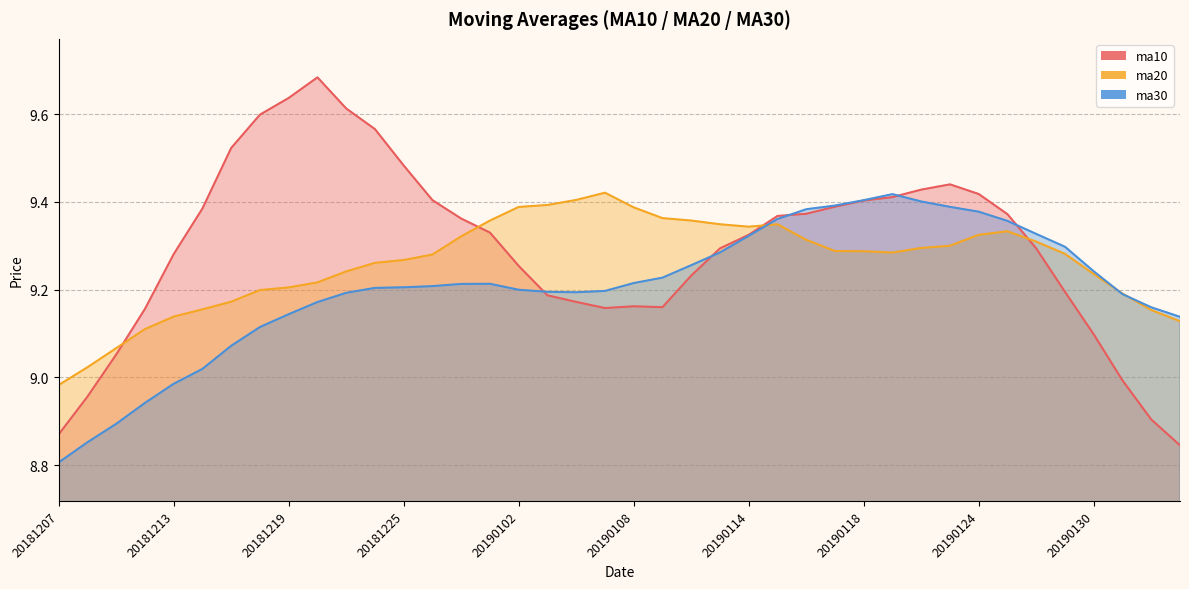

Reading left to right, what are all the values shown in this chart?

ma10: 20181207=8.9	20181210=9.0	20181211=9.1	20181212=9.2	20181213=9.3	20181214=9.4	20181217=9.5	20181218=9.6	20181219=9.6	20181220=9.7	20181221=9.6	20181224=9.6	20181225=9.5	20181226=9.4	20181227=9.4	20181228=9.3	20190102=9.3	20190103=9.2	20190104=9.2	20190107=9.2	20190108=9.2	20190109=9.2	20190110=9.2	20190111=9.3	20190114=9.3	20190115=9.4	20190116=9.4	20190117=9.4	20190118=9.4	20190121=9.4	20190122=9.4	20190123=9.4	20190124=9.4	20190125=9.4	20190128=9.3	20190129=9.2	20190130=9.1	20190131=9.0	20190201=8.9	20190211=8.8
ma20: 20181207=9.0	20181210=9.0	20181211=9.1	20181212=9.1	20181213=9.1	20181214=9.2	20181217=9.2	20181218=9.2	20181219=9.2	20181220=9.2	20181221=9.2	20181224=9.3	20181225=9.3	20181226=9.3	20181227=9.3	20181228=9.4	20190102=9.4	20190103=9.4	20190104=9.4	20190107=9.4	20190108=9.4	20190109=9.4	20190110=9.4	20190111=9.3	20190114=9.3	20190115=9.3	20190116=9.3	20190117=9.3	20190118=9.3	20190121=9.3	20190122=9.3	20190123=9.3	20190124=9.3	20190125=9.3	20190128=9.3	20190129=9.3	20190130=9.2	20190131=9.2	20190201=9.2	20190211=9.1
ma30: 20181207=8.8	20181210=8.9	20181211=8.9	20181212=8.9	20181213=9.0	20181214=9.0	20181217=9.1	20181218=9.1	20181219=9.1	20181220=9.2	20181221=9.2	20181224=9.2	20181225=9.2	20181226=9.2	20181227=9.2	20181228=9.2	20190102=9.2	20190103=9.2	20190104=9.2	20190107=9.2	20190108=9.2	20190109=9.2	20190110=9.3	20190111=9.3	20190114=9.3	20190115=9.4	20190116=9.4	20190117=9.4	20190118=9.4	20190121=9.4	20190122=9.4	20190123=9.4	20190124=9.4	20190125=9.4	20190128=9.3	20190129=9.3	20190130=9.2	20190131=9.2	20190201=9.2	20190211=9.1